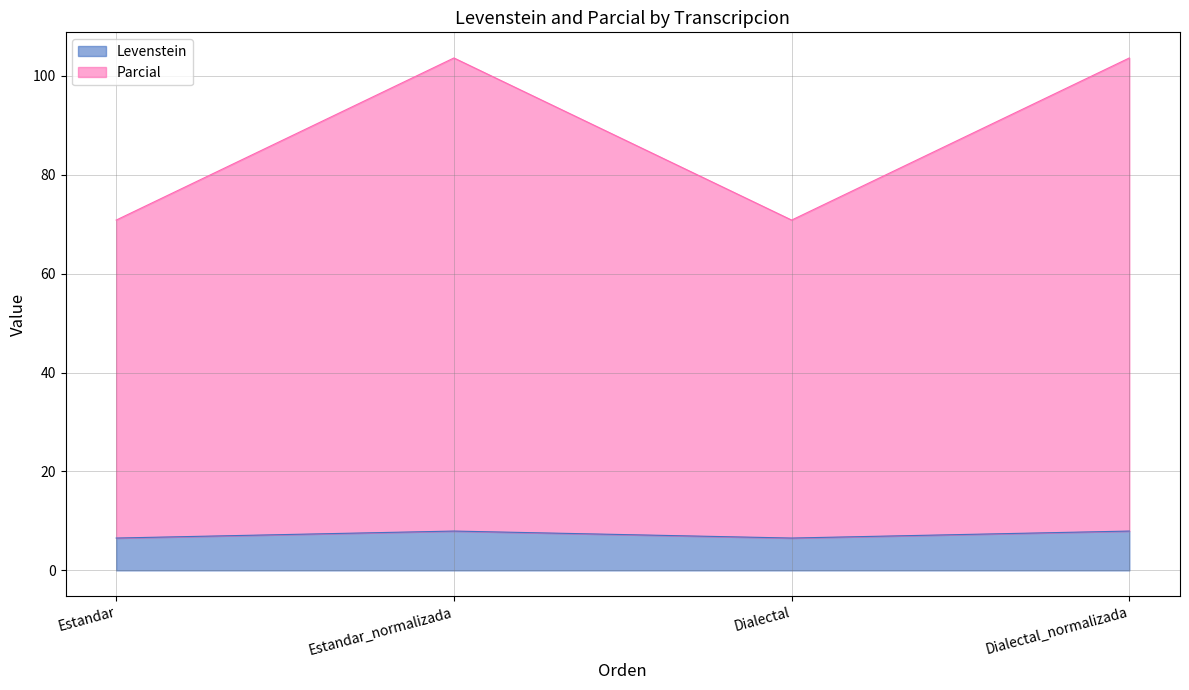

How many values in the Levenstein series exceed 7?

2